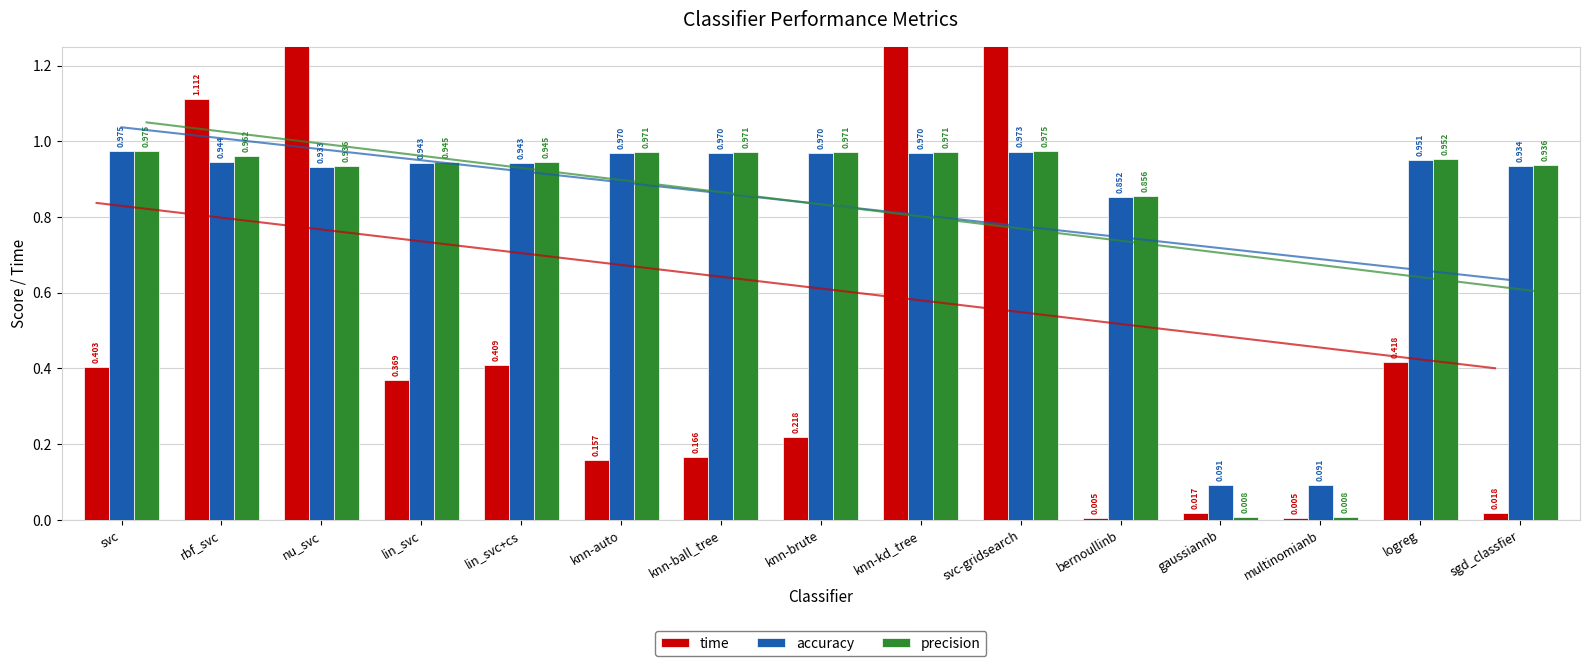

Is it true that accuracy equals 0.1 at gaussiannb?

True